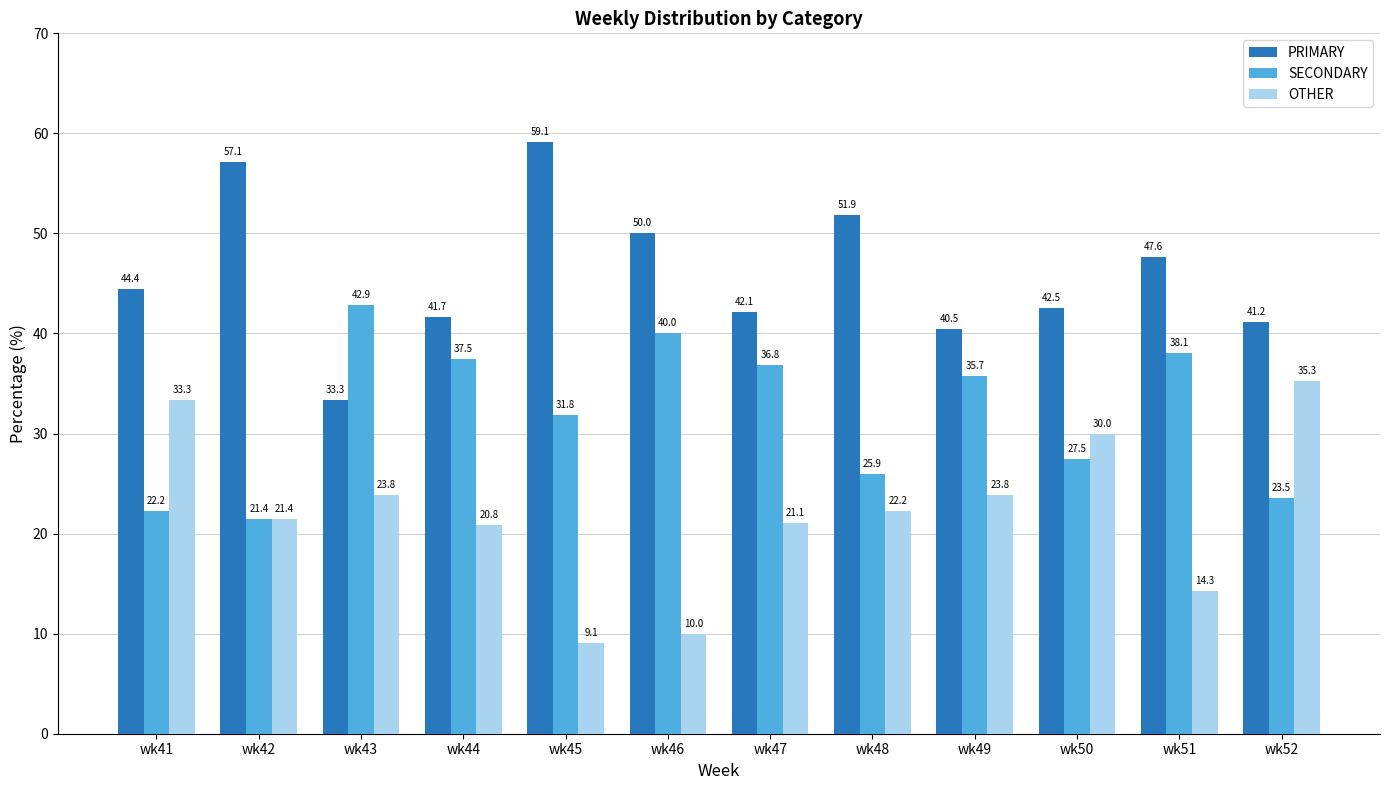

Reading left to right, transcribe all the data shown in this chart.

PRIMARY: 44.4	57.1	33.3	41.7	59.1	50.0	42.1	51.9	40.5	42.5	47.6	41.2
SECONDARY: 22.2	21.4	42.9	37.5	31.8	40.0	36.8	25.9	35.7	27.5	38.1	23.5
OTHER: 33.3	21.4	23.8	20.8	9.1	10.0	21.1	22.2	23.8	30.0	14.3	35.3